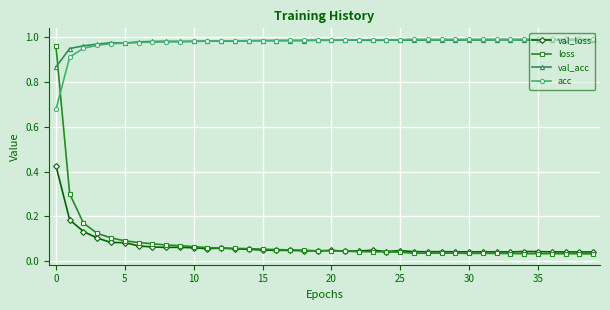

True or false: acc has more than 0 points higher than both neighbors.

True